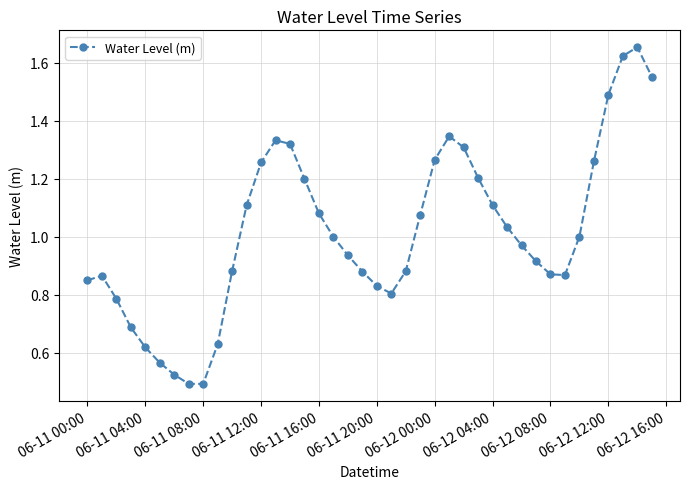

True or false: there are more than 2 points higher than both neighbors.

True